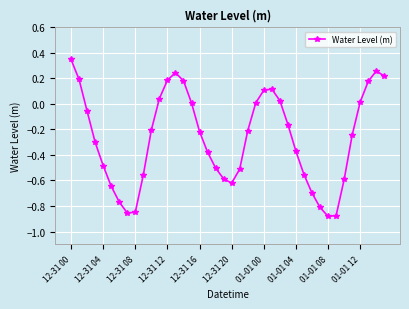

What is the difference between the maximum and minimum values?

1.2